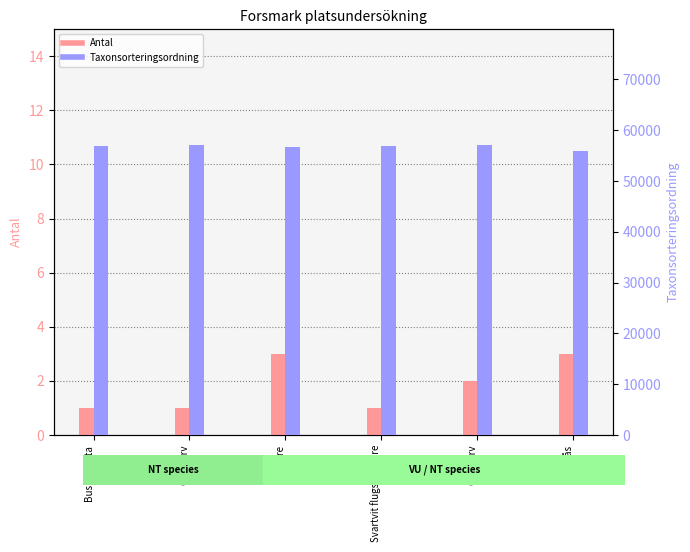

Reading left to right, transcribe all the data shown in this chart.

Antal: Buskskvätta=1	Gulsparv=1	Stare=3	Svartvit flugsnappare=1	Gulsparv=2	Fiskmås=3
Taxonsorteringsordning: Buskskvätta=56887	Gulsparv=57064	Stare=56779	Svartvit flugsnappare=56859	Gulsparv=57064	Fiskmås=55981